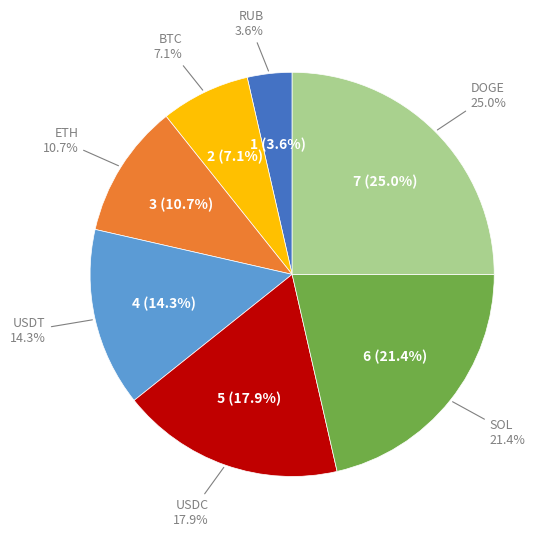

To the nearest percent, what percentage of the pie is RUB?

4%